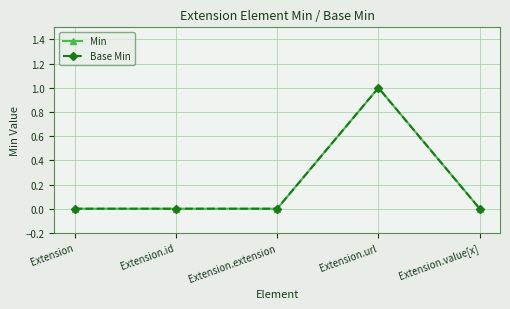

True or false: Base Min has more than 2 points higher than both neighbors.

False